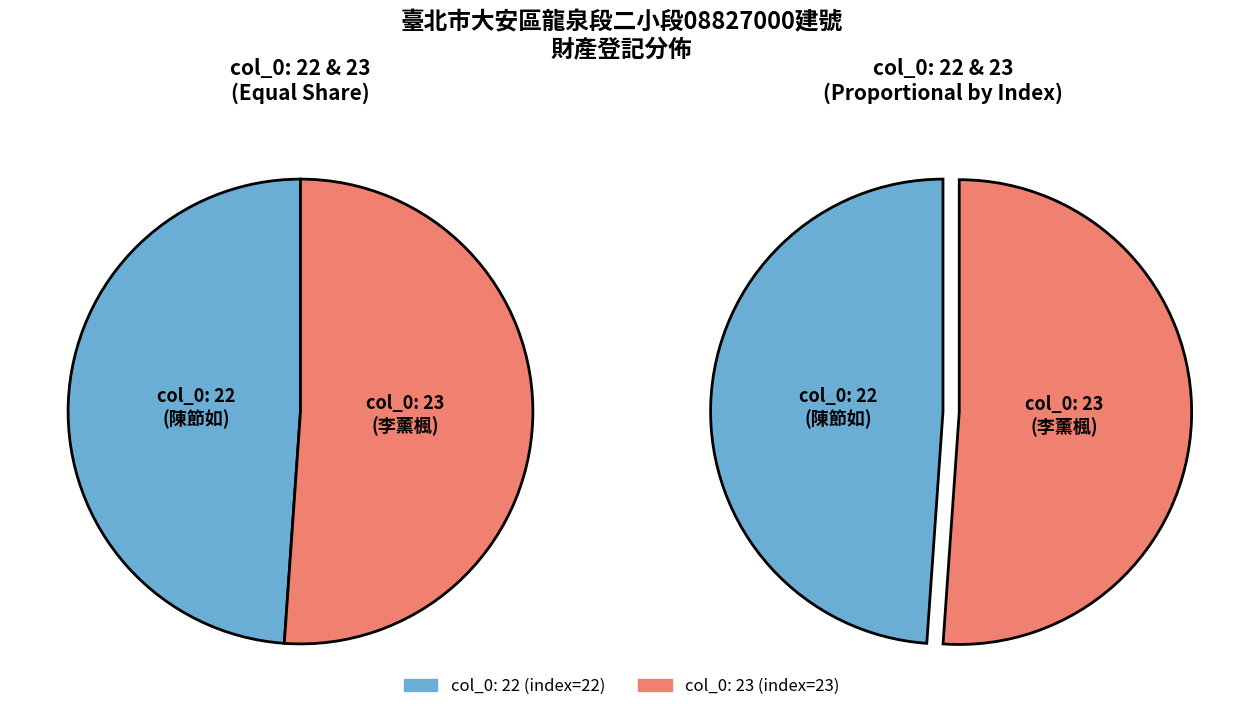

What is the smallest slice in the pie chart?

22